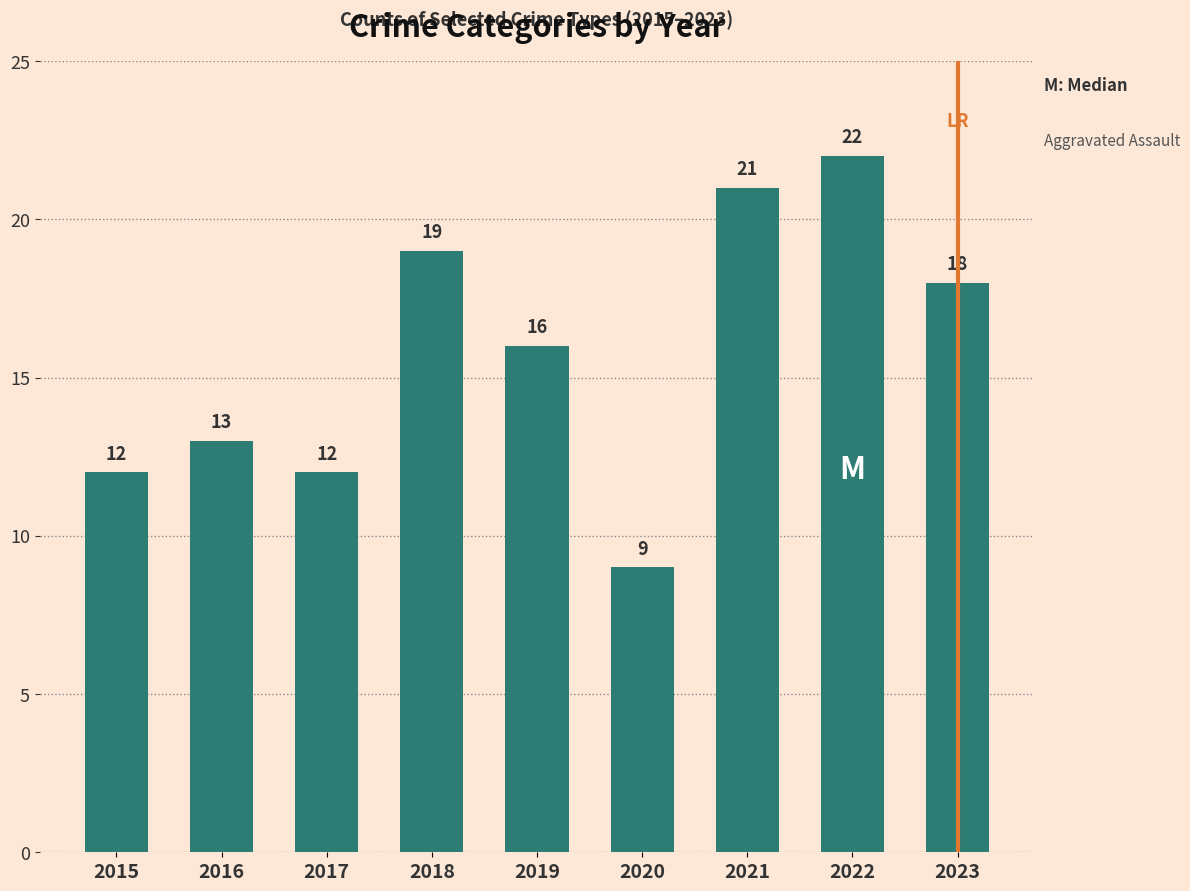

The chart shows a value of 18 at 2023. True or false?

True